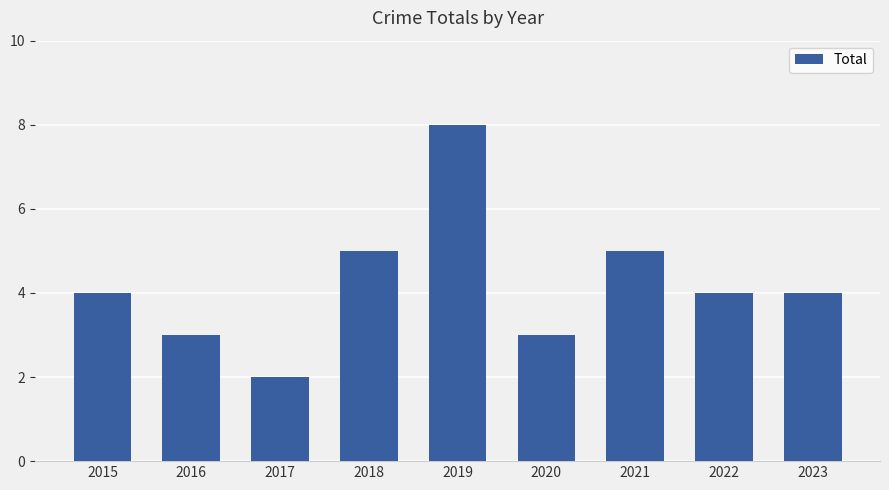

The chart shows a value of 4 at 2020. True or false?

False